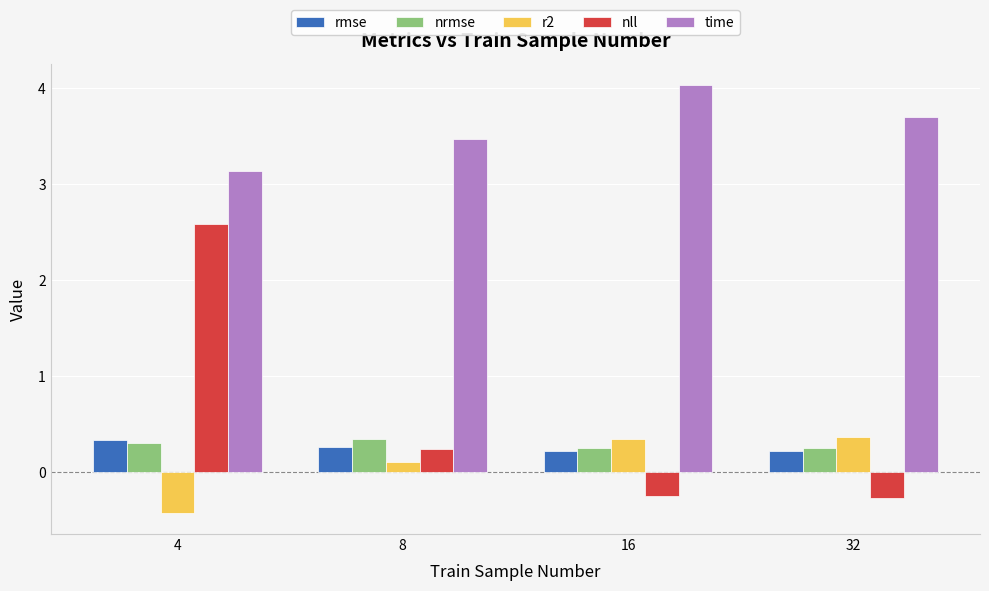

What is the difference between the nrmse values at 8 and 16?

0.1